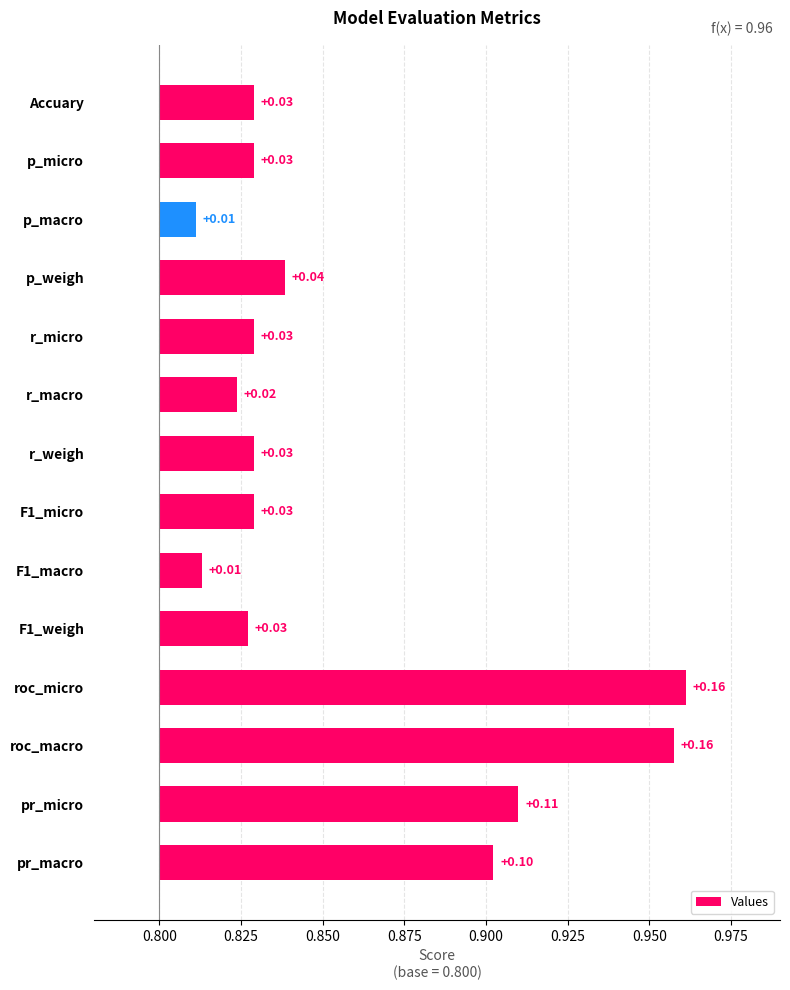

Between Accuary and roc_macro, which is larger?

roc_macro